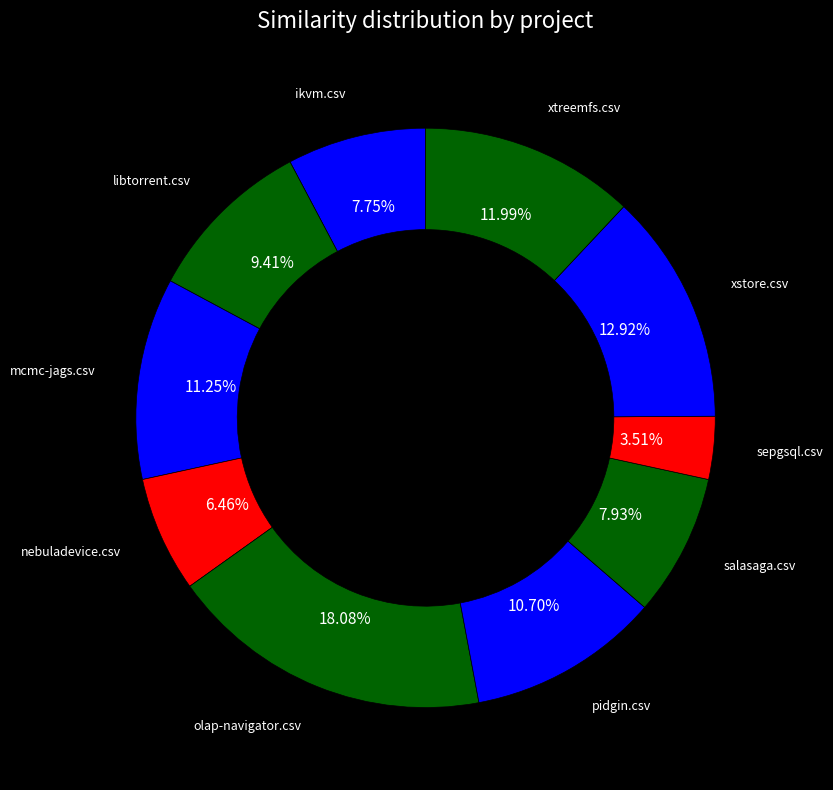

Does any single category account for the majority?

No